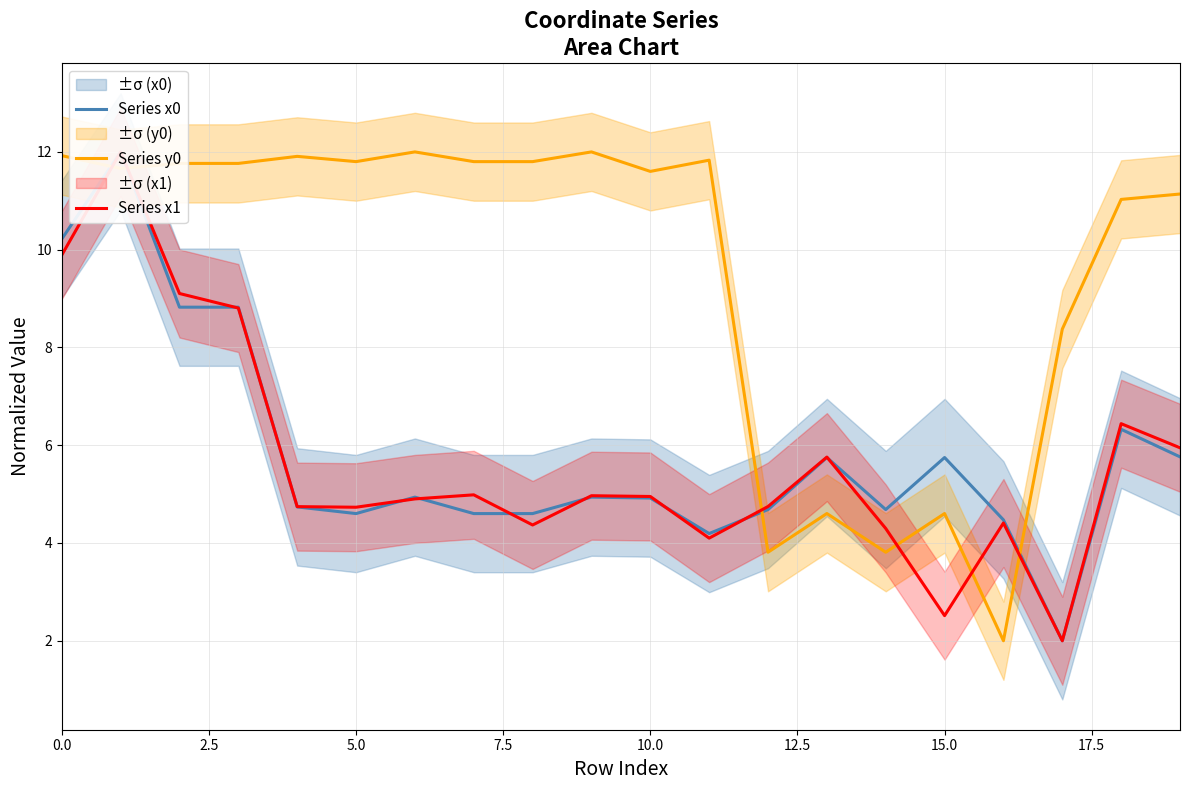

What is the difference between the second highest and second lowest values in the Series x0 series?

6.0